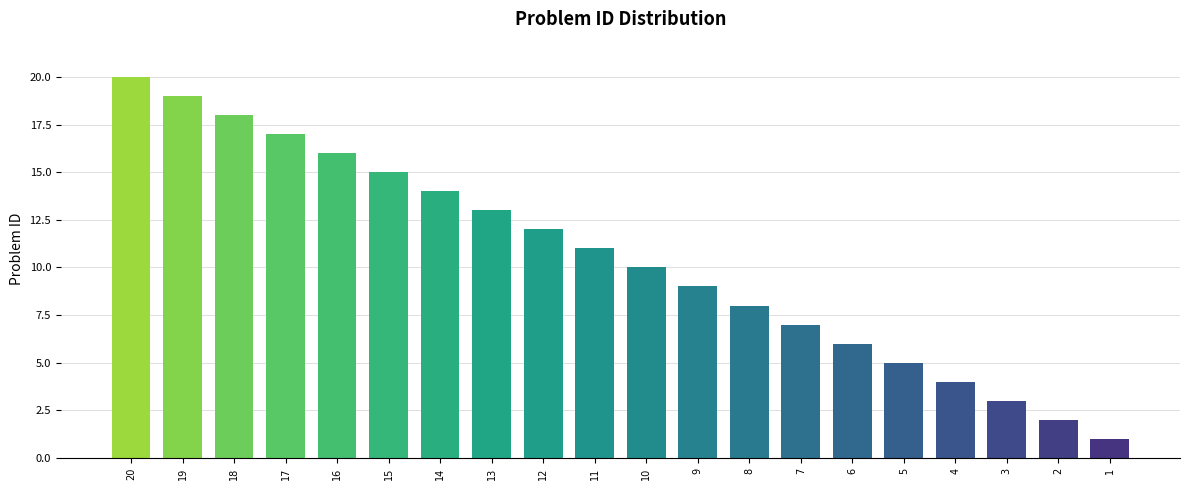

What is the difference between the second highest and second lowest values?

17